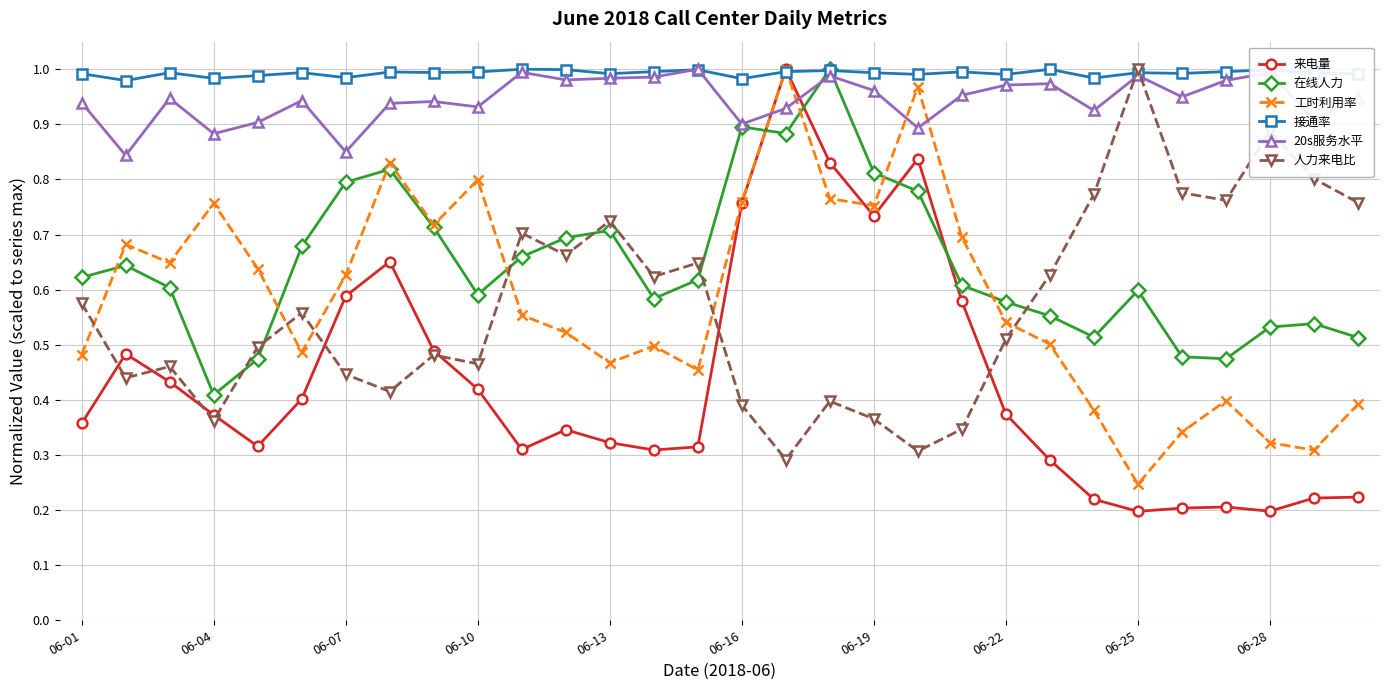

Which series has the largest total across all categories?

接通率